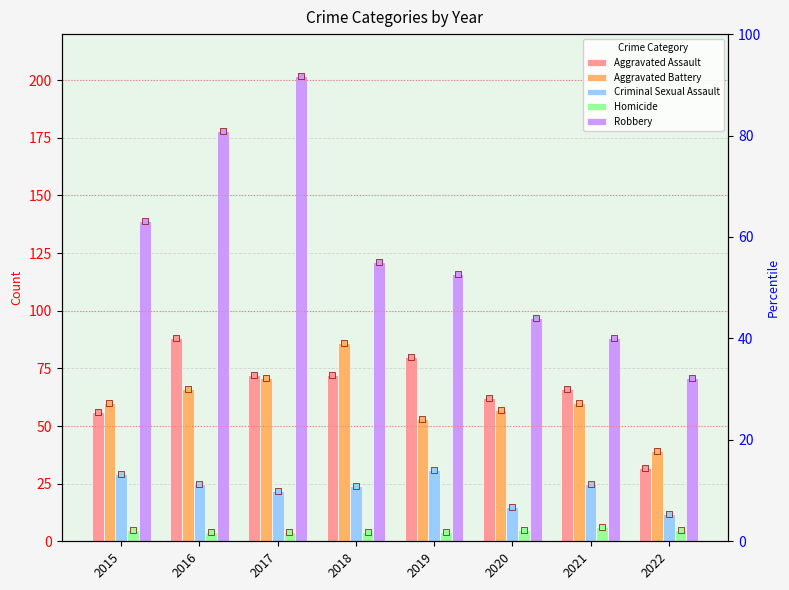

What is the total value across all series at 2020?

236